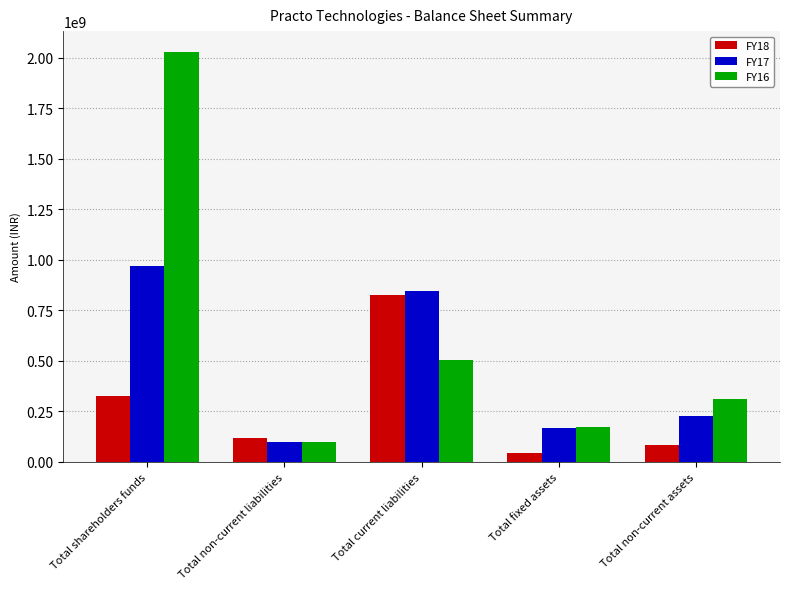

How many bars are there in each group?

3